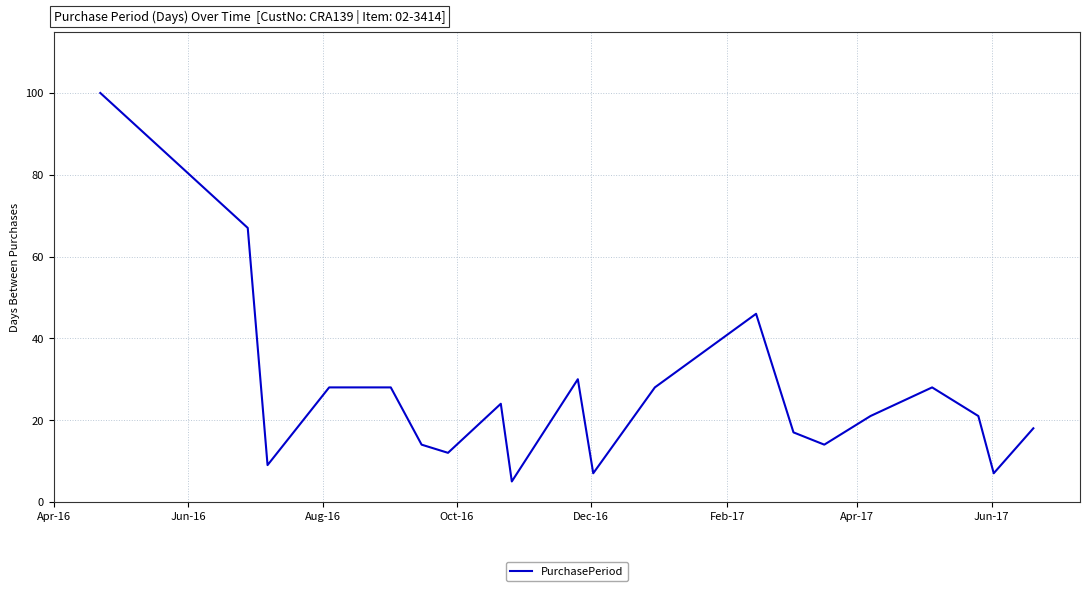

What is the smallest value displayed?

5